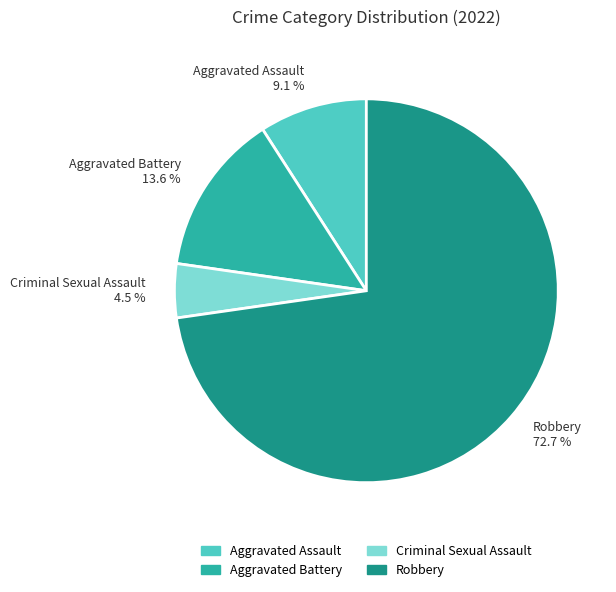

Rank the categories by value from lowest to highest.

Criminal Sexual Assault, Aggravated Assault, Aggravated Battery, Robbery